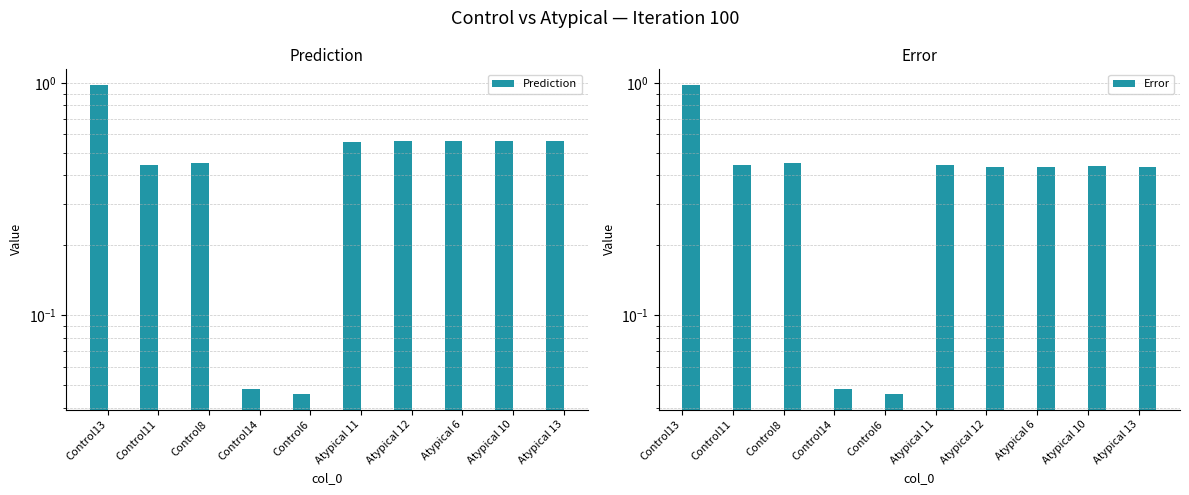

At which category is the sum across all series the highest?

Control13